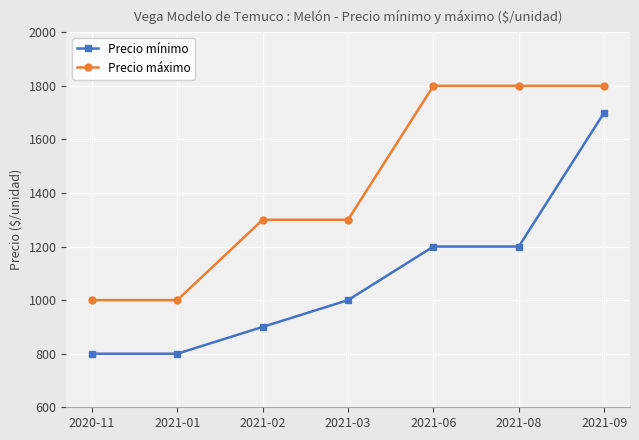

At how many categories does at least one series exceed 1593?

3